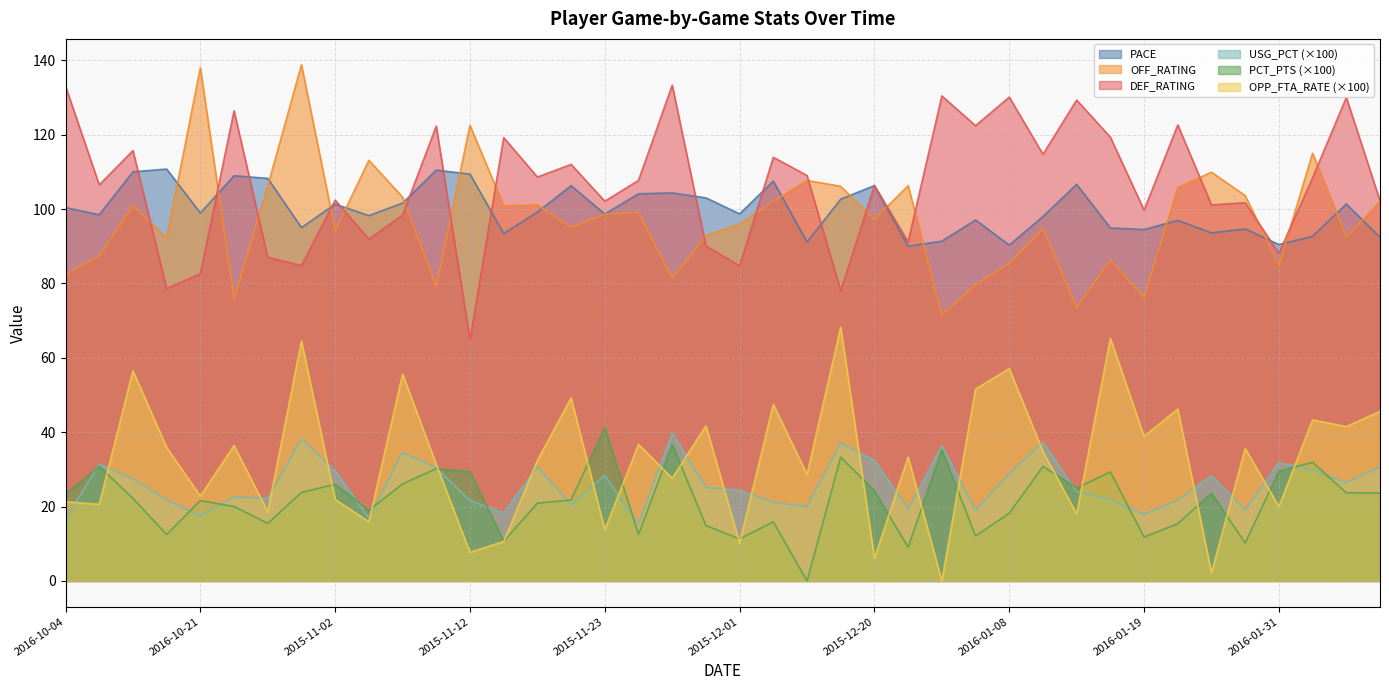

How many values in the OPP_FTA_RATE series are below 34?

20